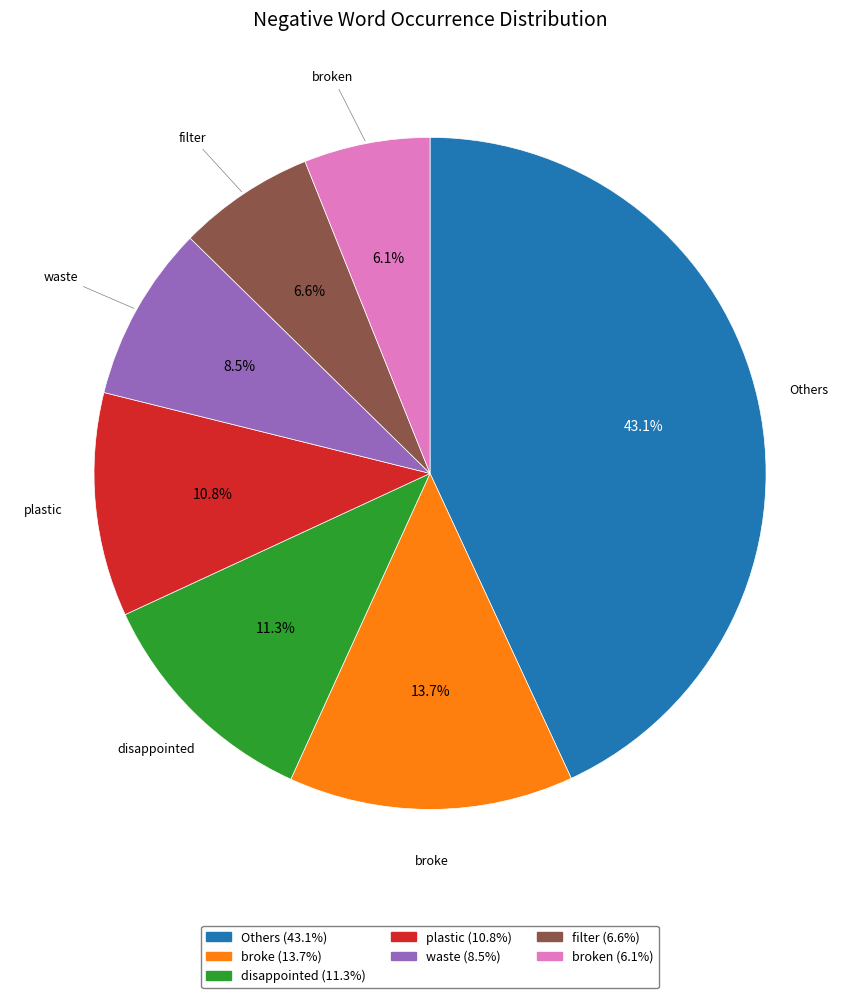

Is there any slice that represents more than half of the pie?

No